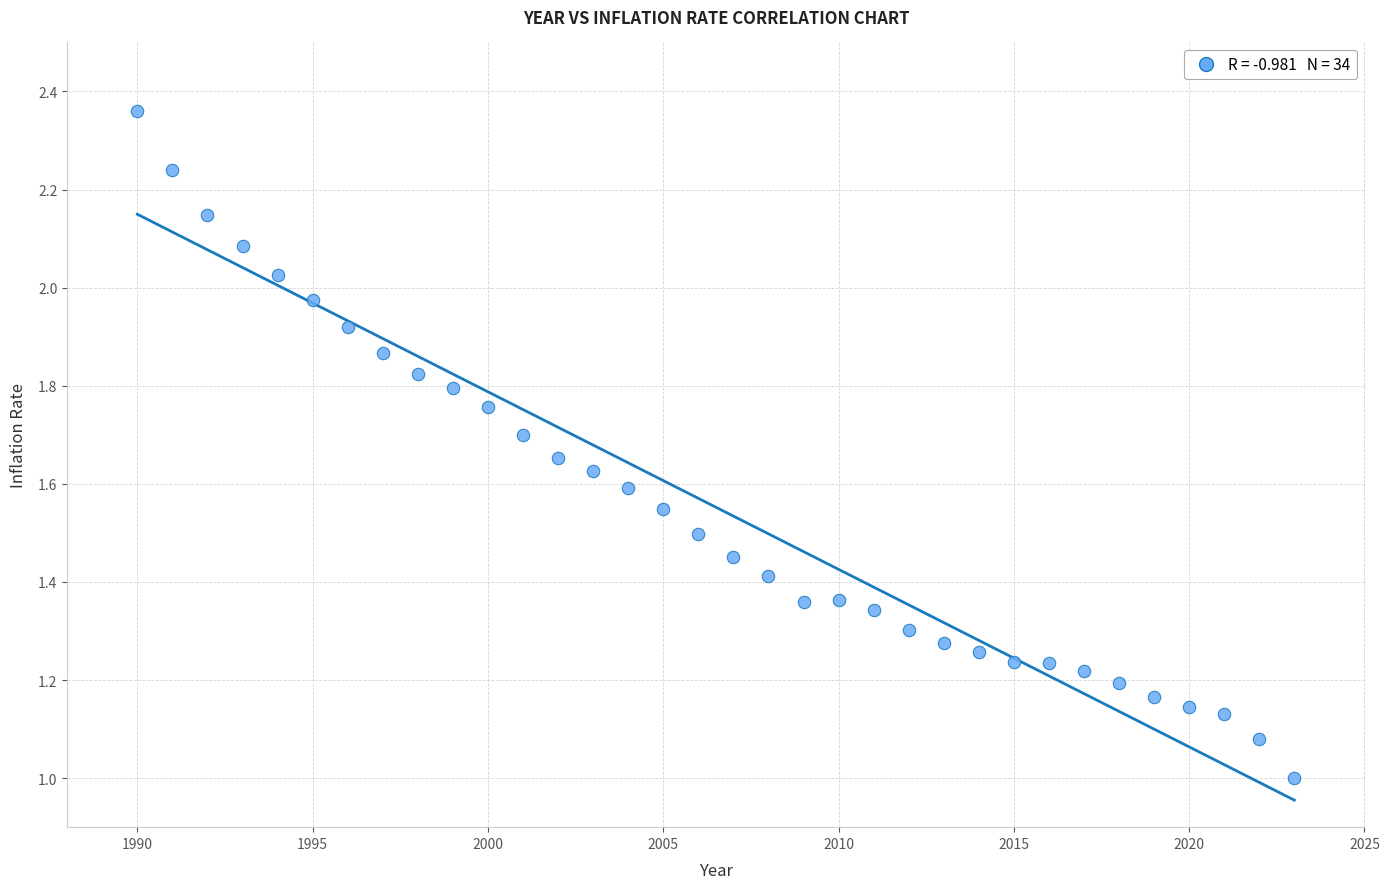

What is the range of X values (max minus min)?

33.0